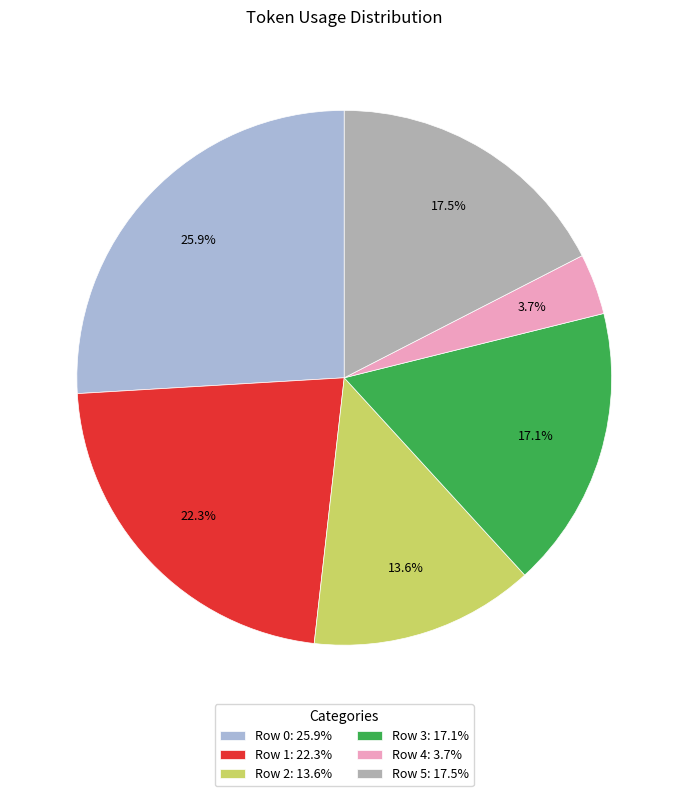

What is the smallest slice in the pie chart?

Row 4